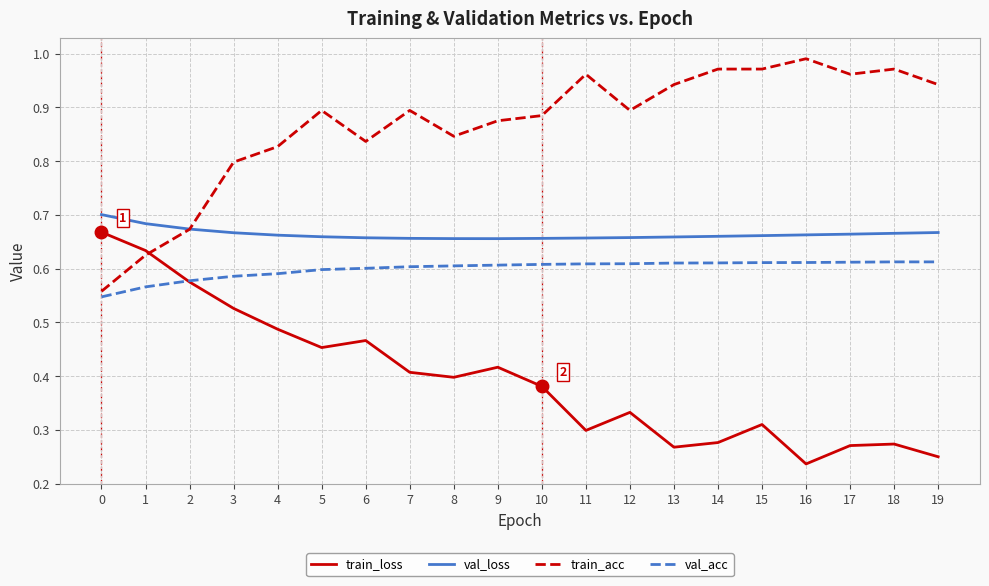

List the series in order of their peak value, lowest first.

val_acc, train_loss, val_loss, train_acc